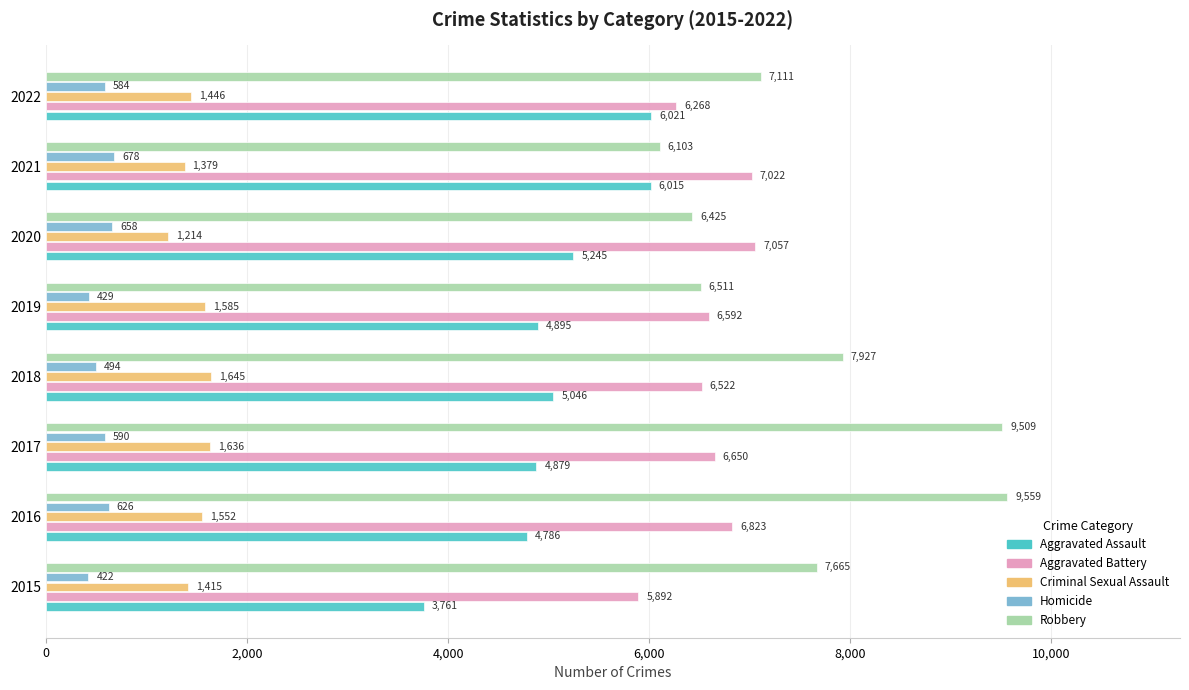

At which label is Criminal Sexual Assault closest to 1429?

2015